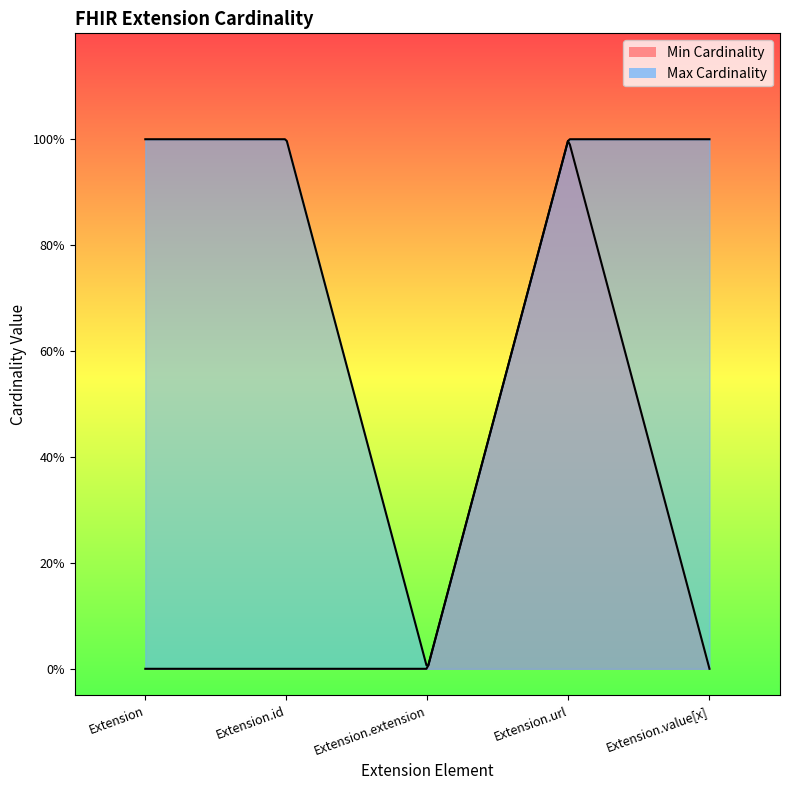

List the series in order of their overall mean, highest first.

Max Cardinality, Min Cardinality